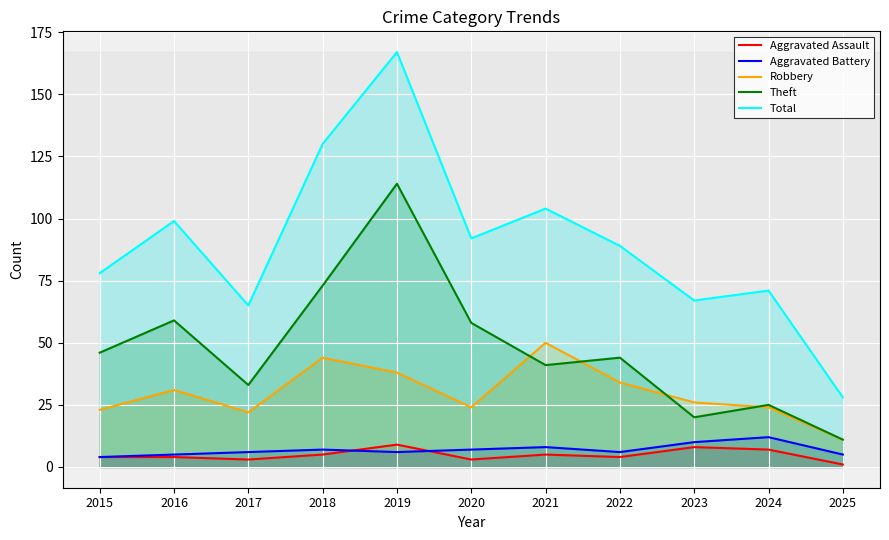

How many lines are shown in the chart?

5